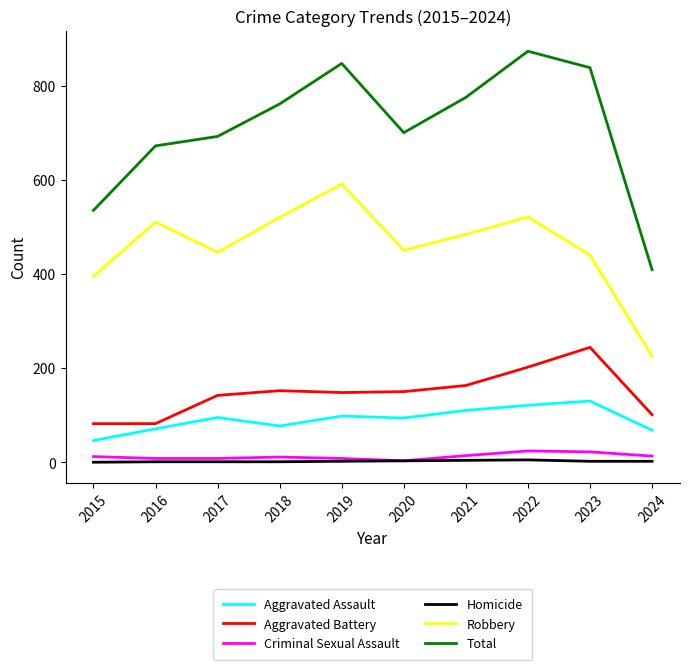

True or false: Aggravated Battery and Robbery intersect in this chart.

False